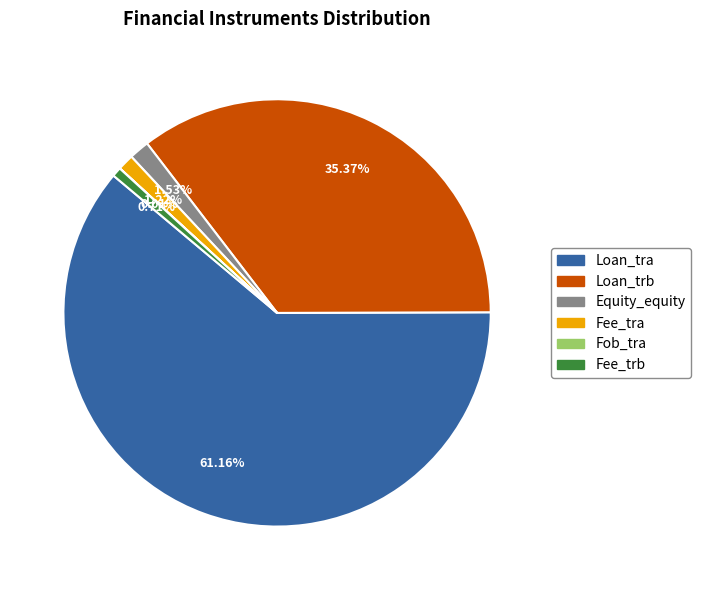

Does any single category account for the majority?

Yes